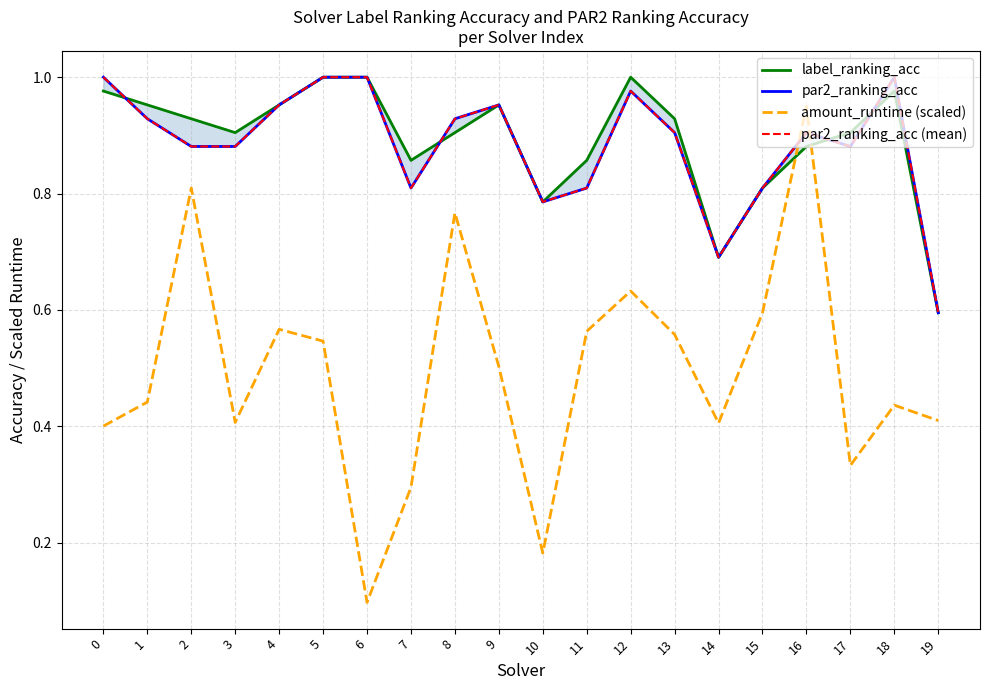

What are all the series names shown in the legend?

label_ranking_acc, par2_ranking_acc, amount_runtime (scaled), par2_ranking_acc (mean)